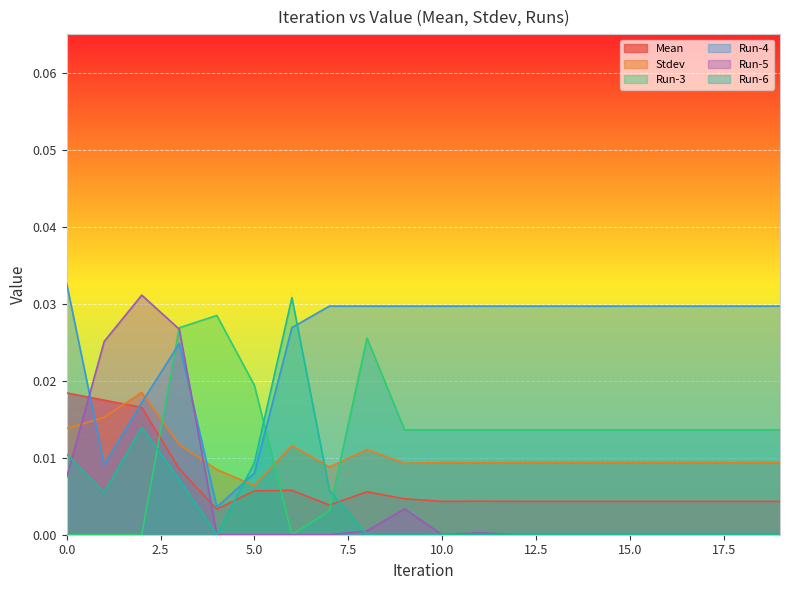

Rank the categories by Stdev value from lowest to highest.

5, 4, 7, 9, 11, 10, 12, 13, 14, 15, 16, 17, 18, 19, 8, 6, 3, 0, 1, 2